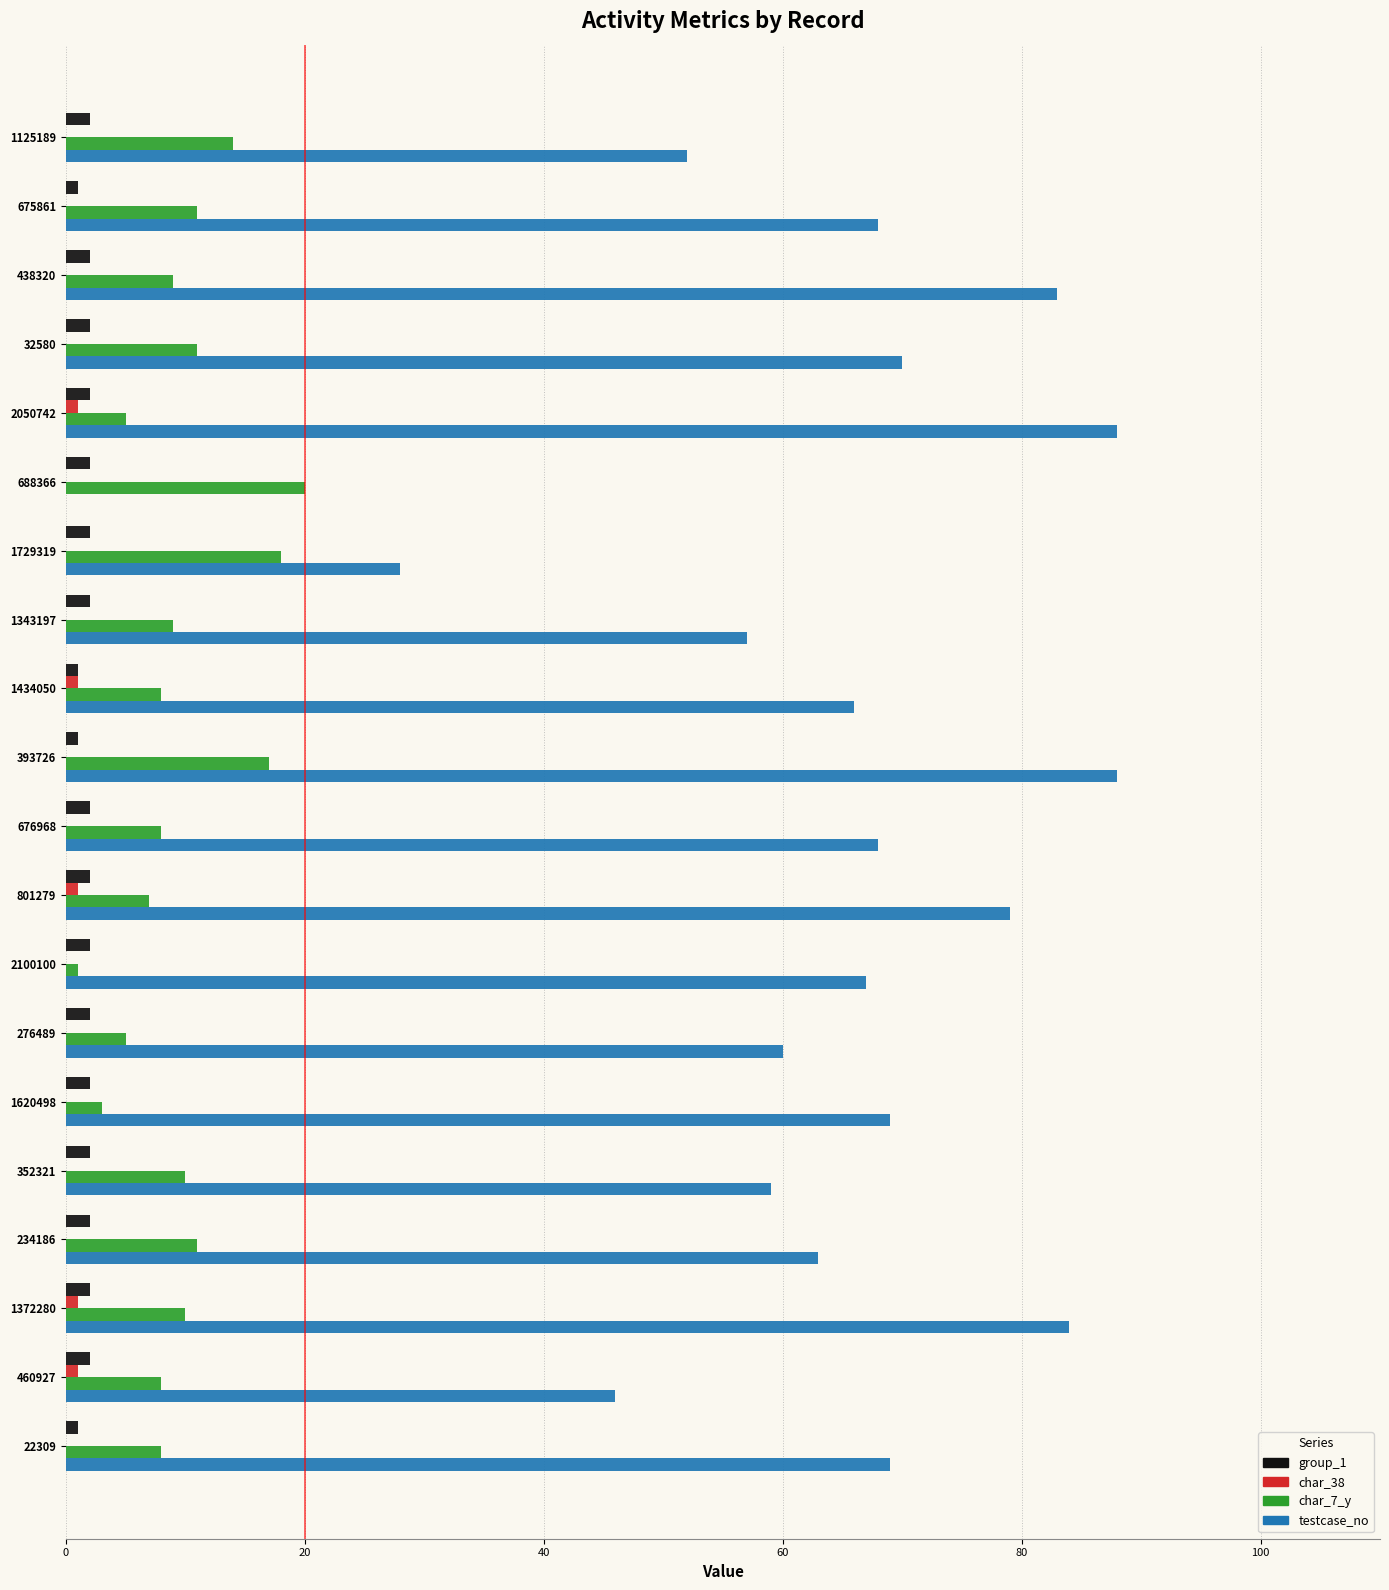

How many positive values does the testcase_no series have?

19